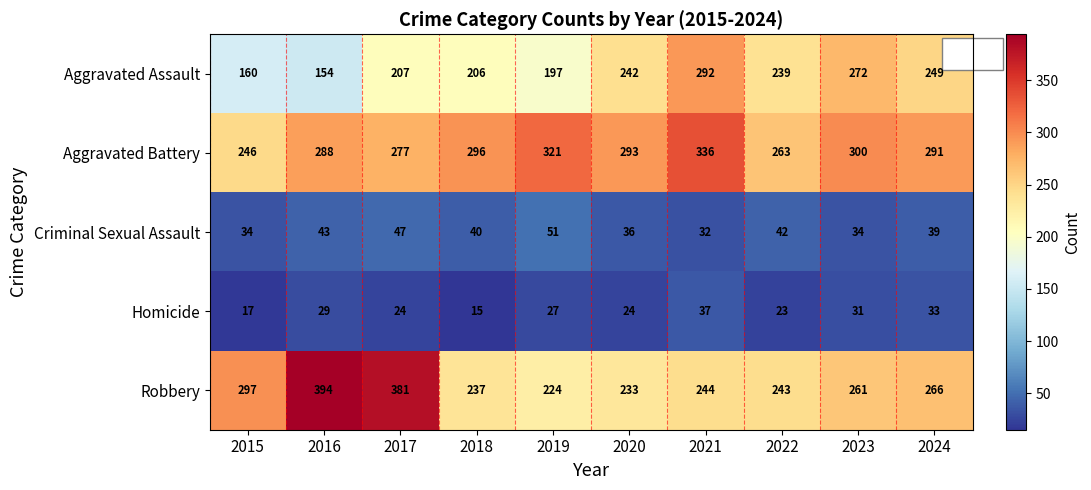

Count the number of categories in the chart.

10